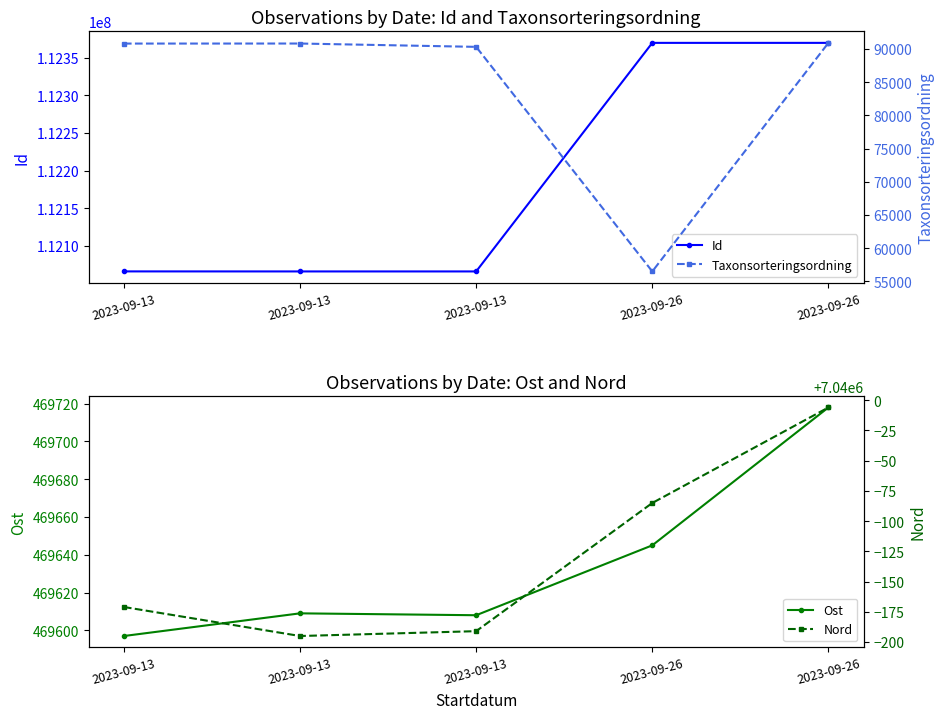

What is the total value across all series at 2023-09-13?

119666139